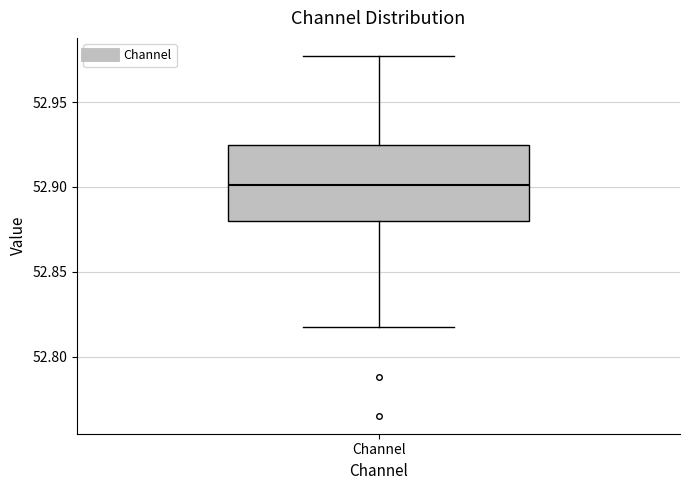

Where does the median line of the box for Channel sit on the y-axis? The values are not printed on the chart, so give them approximately, as read against the axis.

52.900